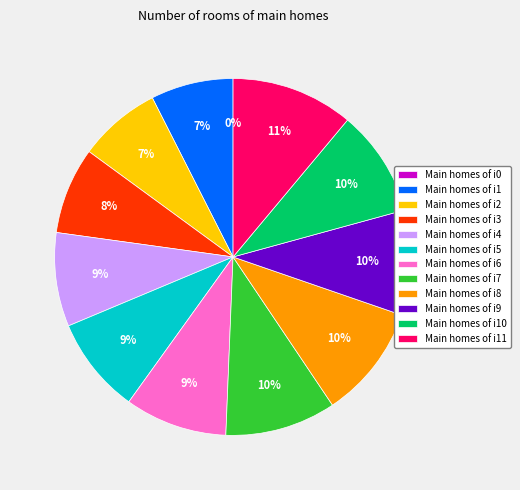

What percentage is the i1 slice, to the nearest percent?

7%